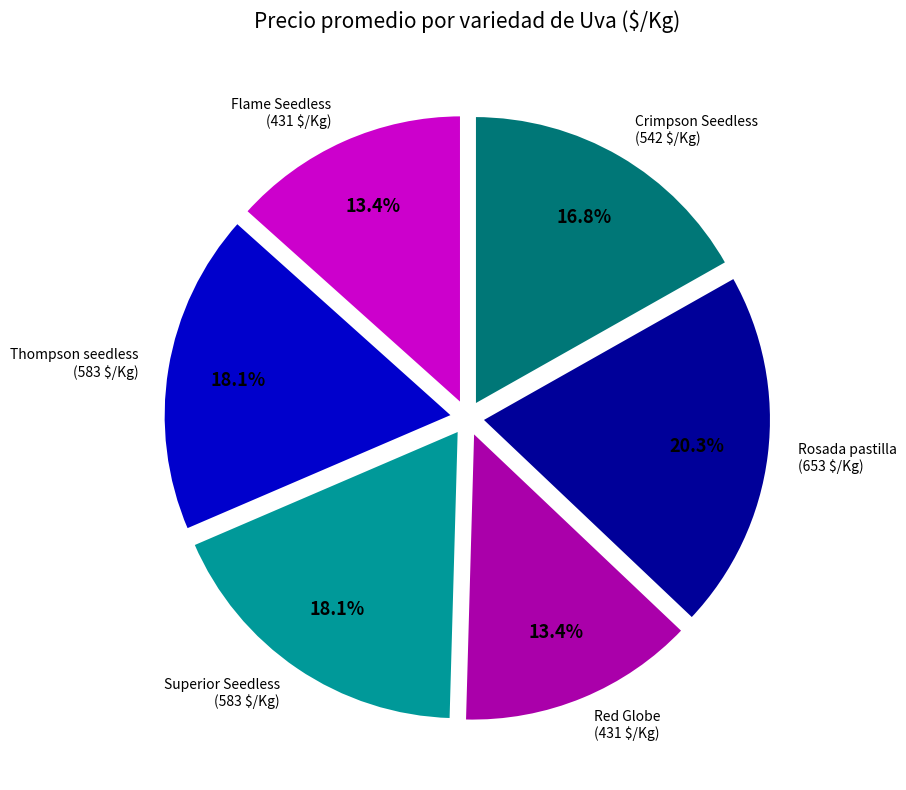

Is there a majority slice in this chart?

No